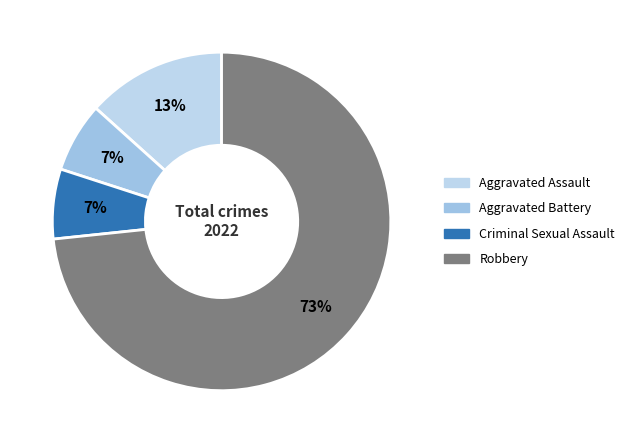

Rank the categories by value from lowest to highest.

Aggravated Battery, Criminal Sexual Assault, Aggravated Assault, Robbery